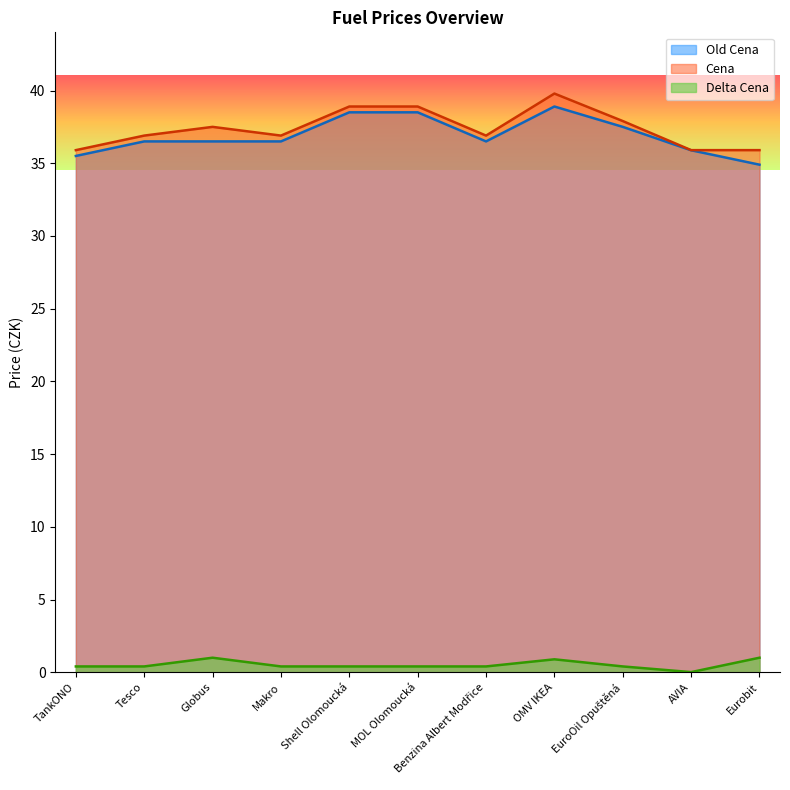

List the labels in order of Old Cena value, largest first.

OMV IKEA, Shell Olomoucká, MOL Olomoucká, EuroOil Opuštěná, Tesco, Globus, Makro, Benzina Albert Modřice, AVIA, TankONO, Eurobit